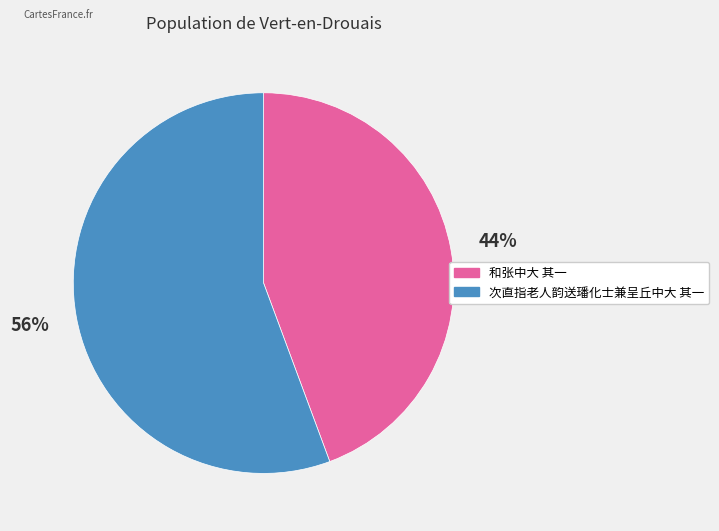

To the nearest percent, what is the combined percentage of 和张中大 其一 and 次直指老人韵送璠化士兼呈丘中大 其一?

100%